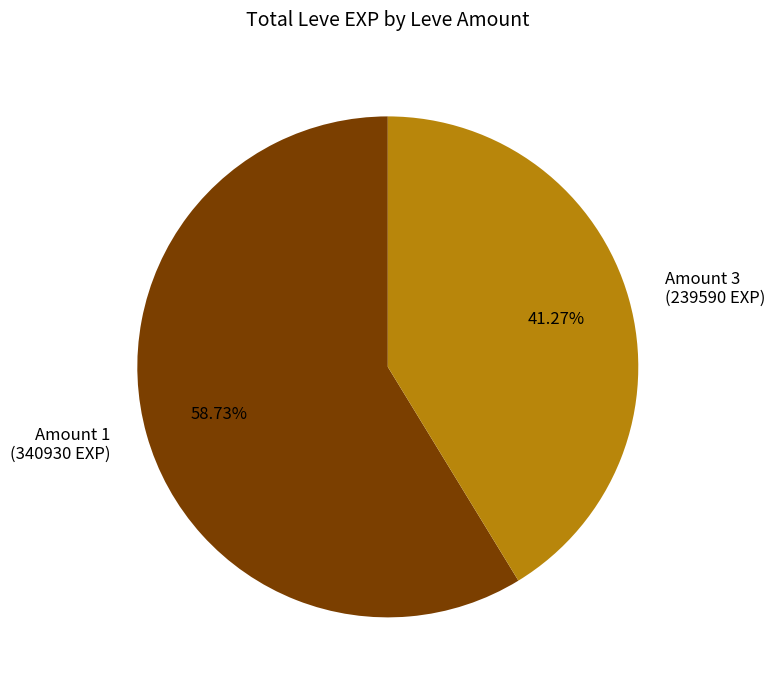

What is the majority slice?

Amount 1 (340930 EXP)